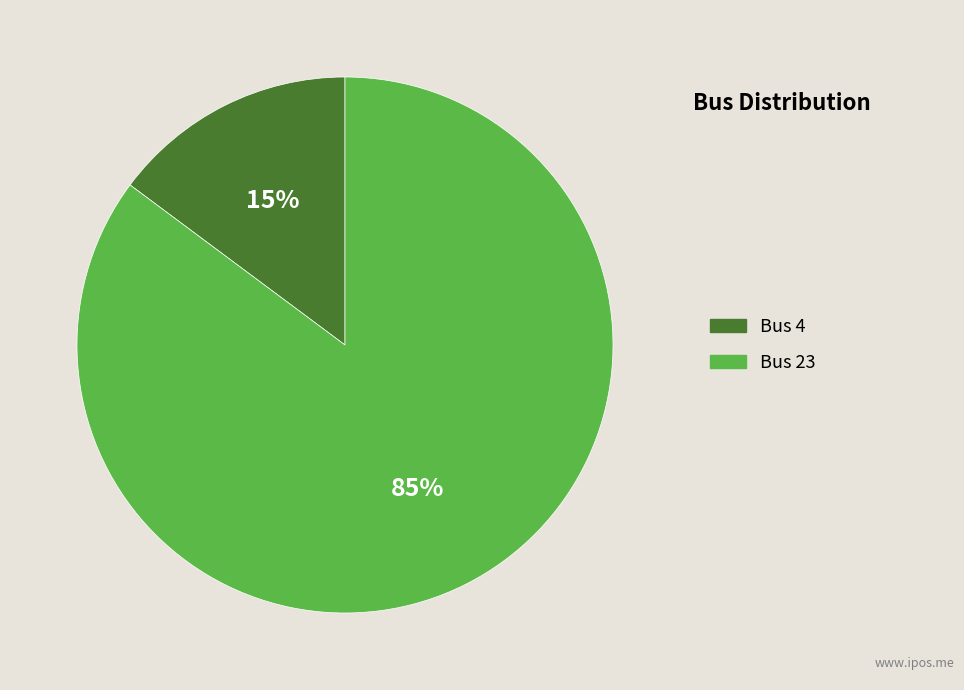

Is the sum of Bus 23 and Bus 4 greater than half?

Yes